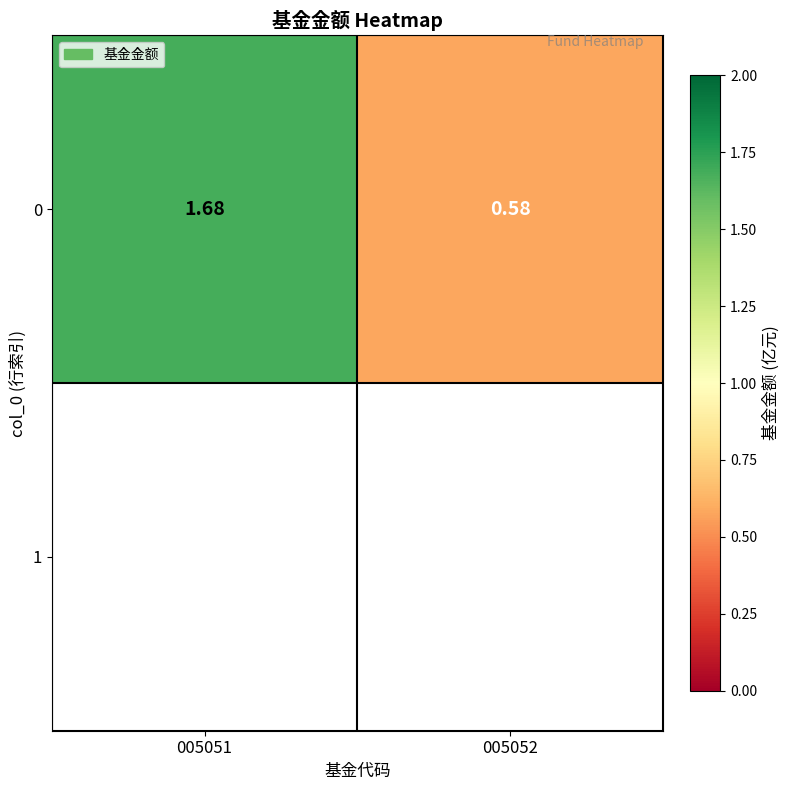

Reading left to right, list all the values displayed in this chart.

1.7	0.6